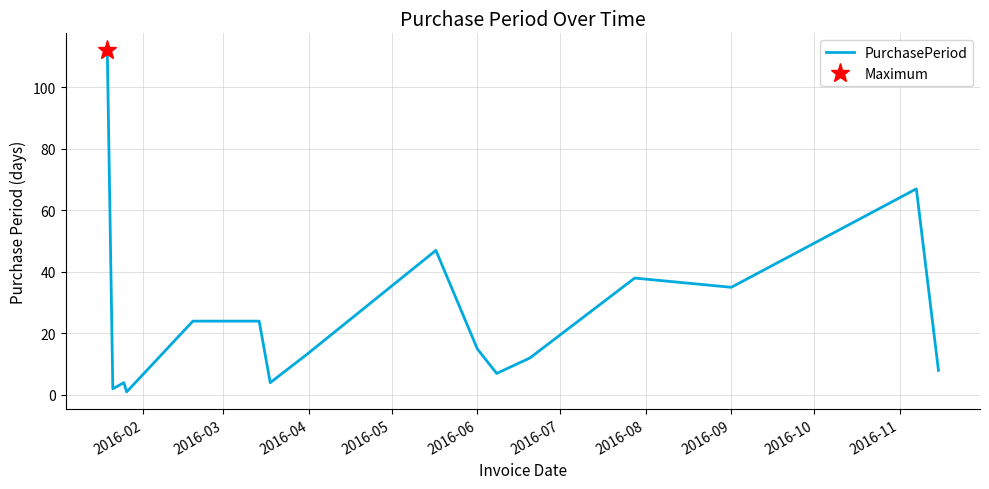

Is this an area chart (filled region under the line)?

No